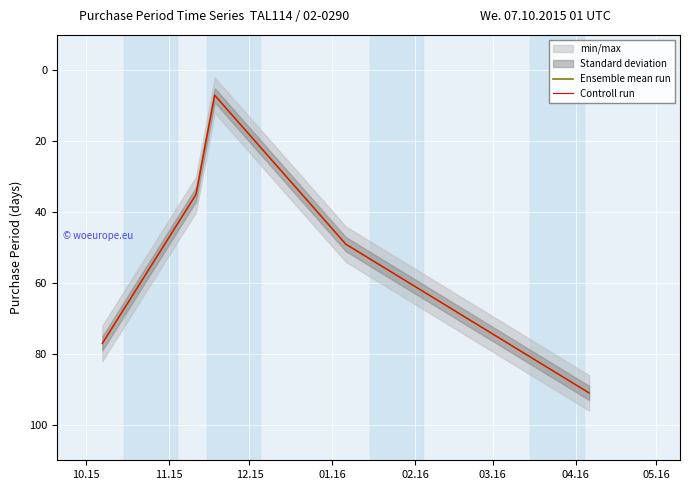

True or false: Controll run and Ensemble mean run intersect in this chart.

False